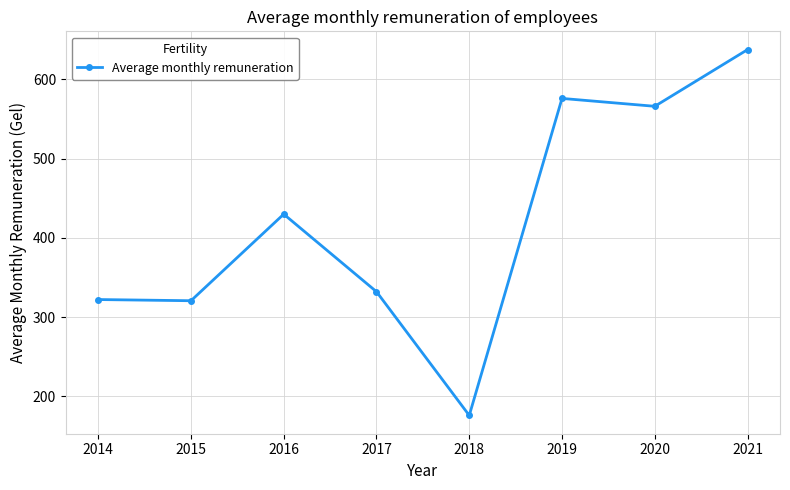

What is the change in value from 2018 to 2019?

+400.2